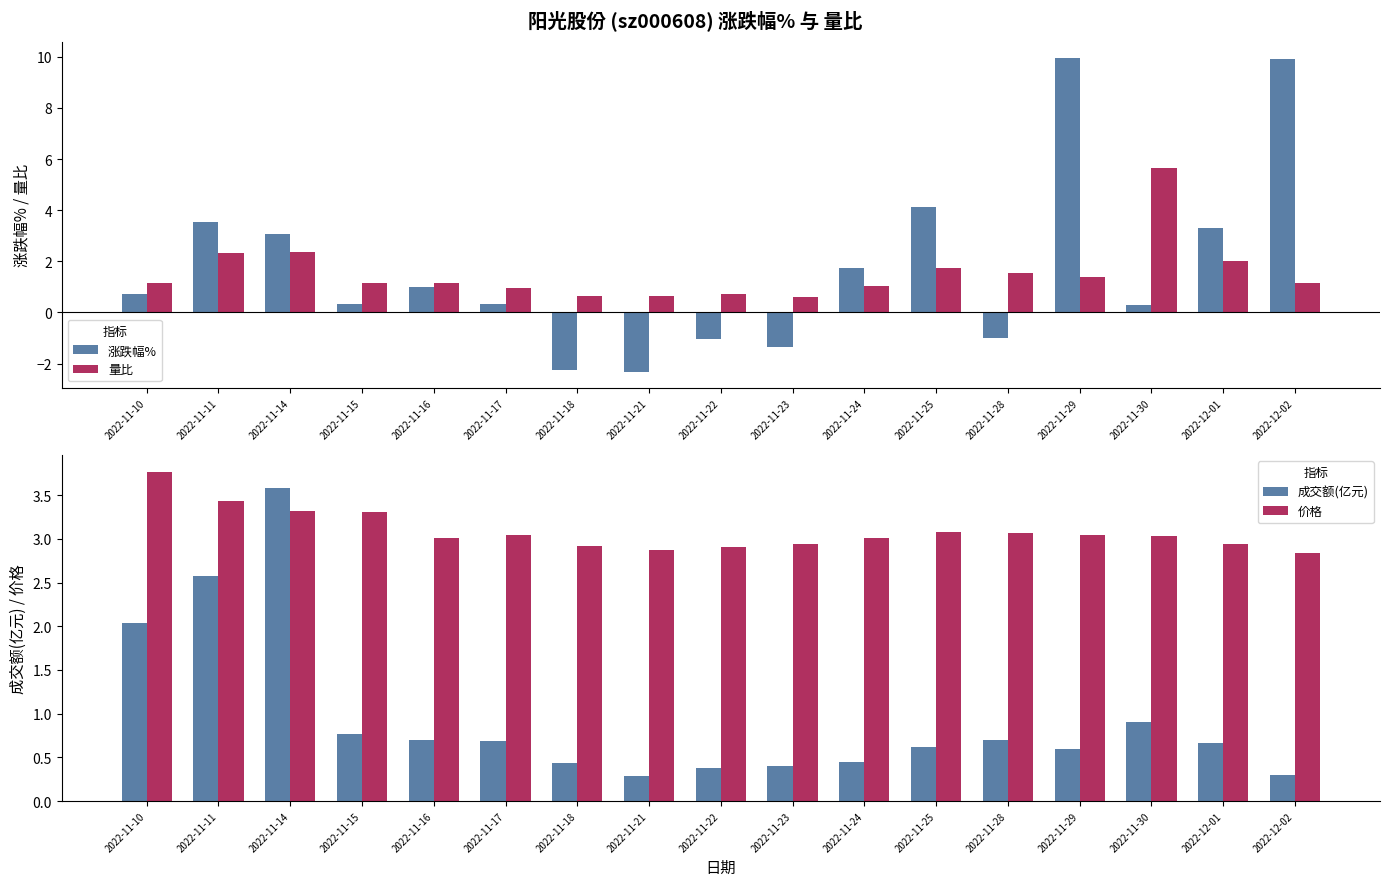

At which label does 价格 first exceed 3?

2022-11-10